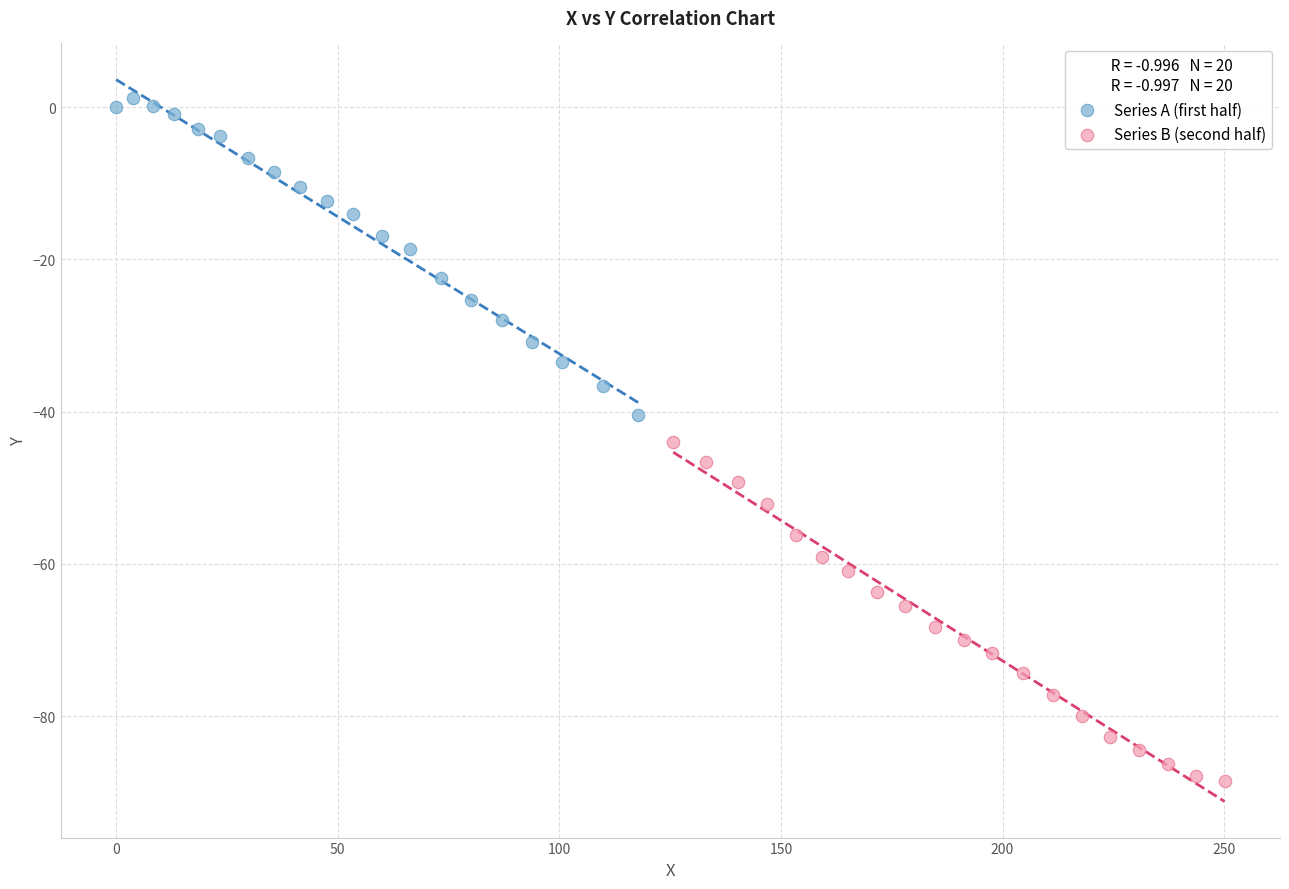

Which series has the largest Y range (max minus min)?

Series B (second half)